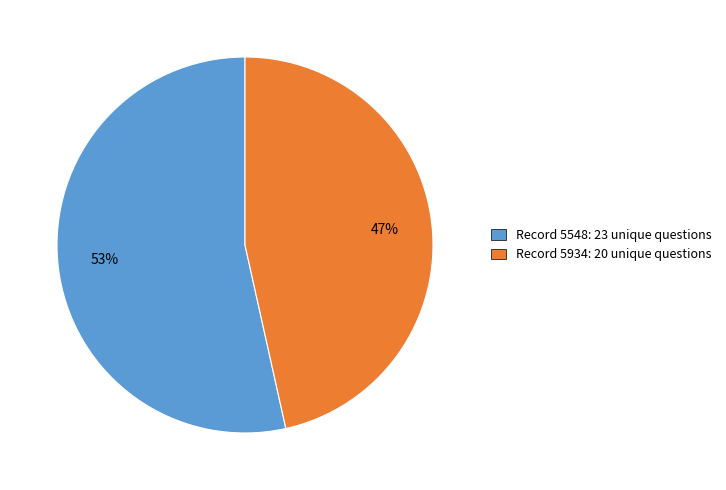

To the nearest percent, what is the average slice percentage?

50%